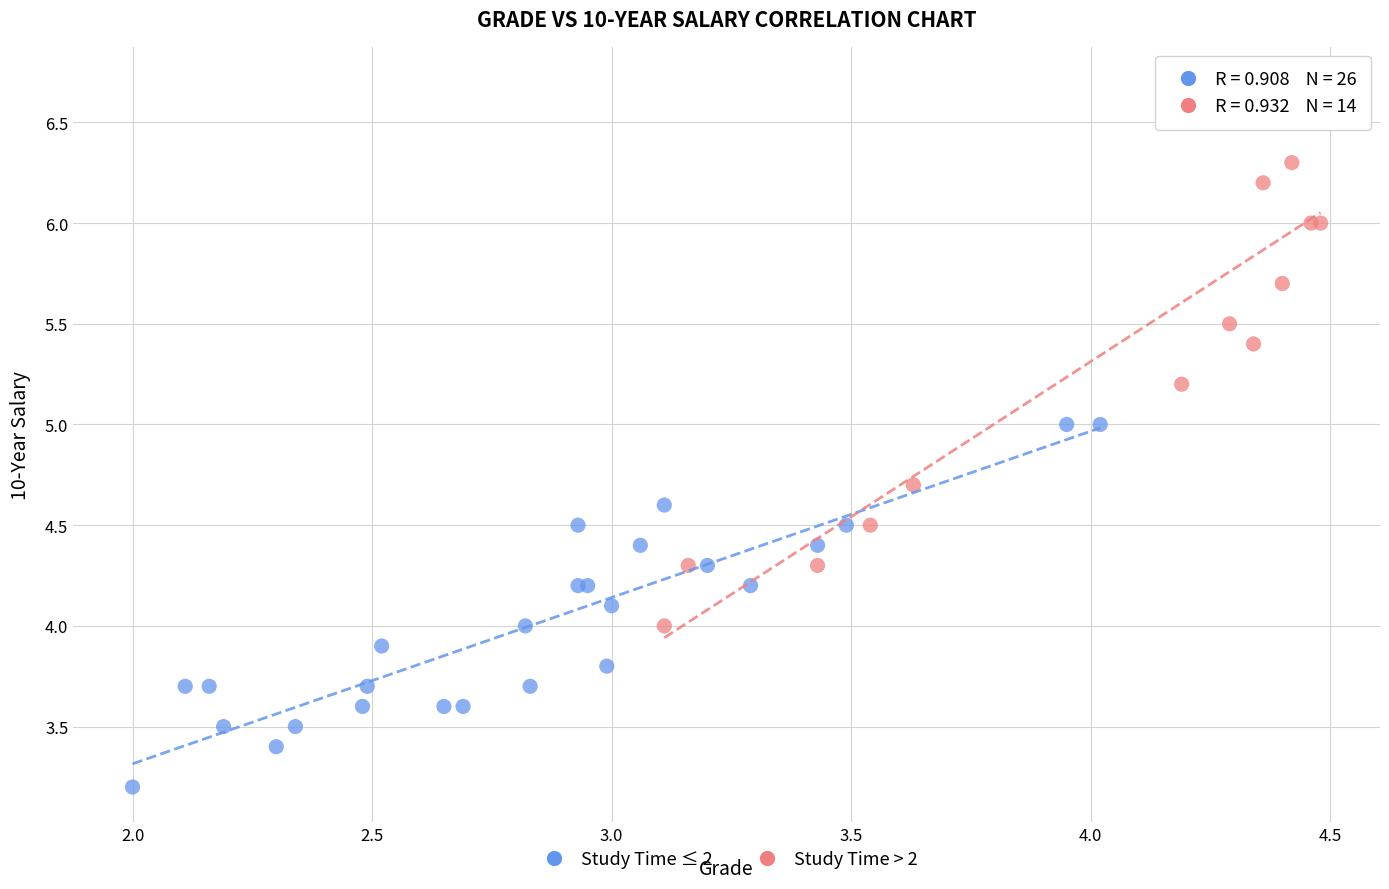

Which series has the largest Y range (max minus min)?

Study Time > 2